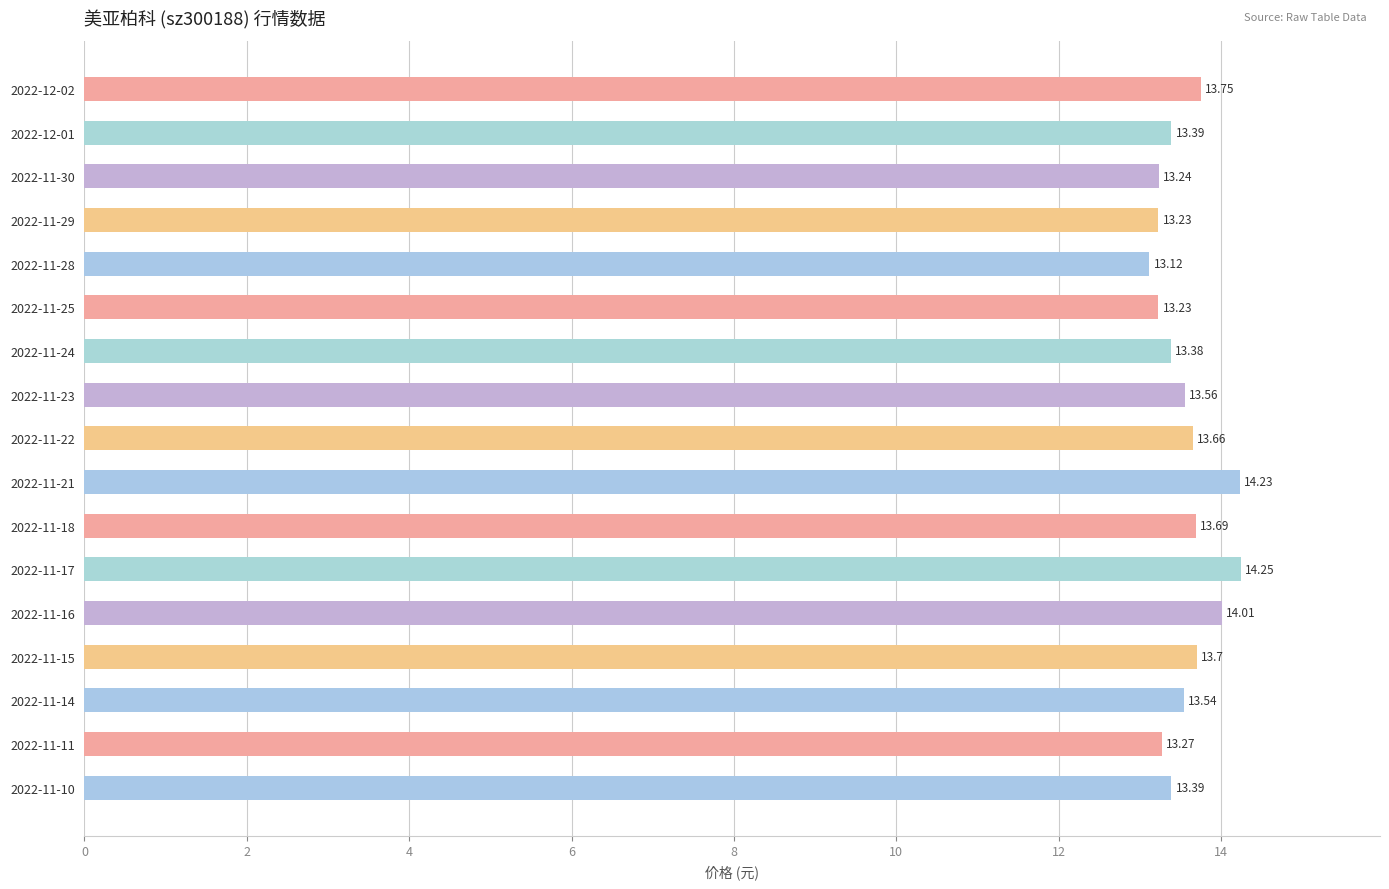

Are the bars grouped side by side (vs. stacked)?

No